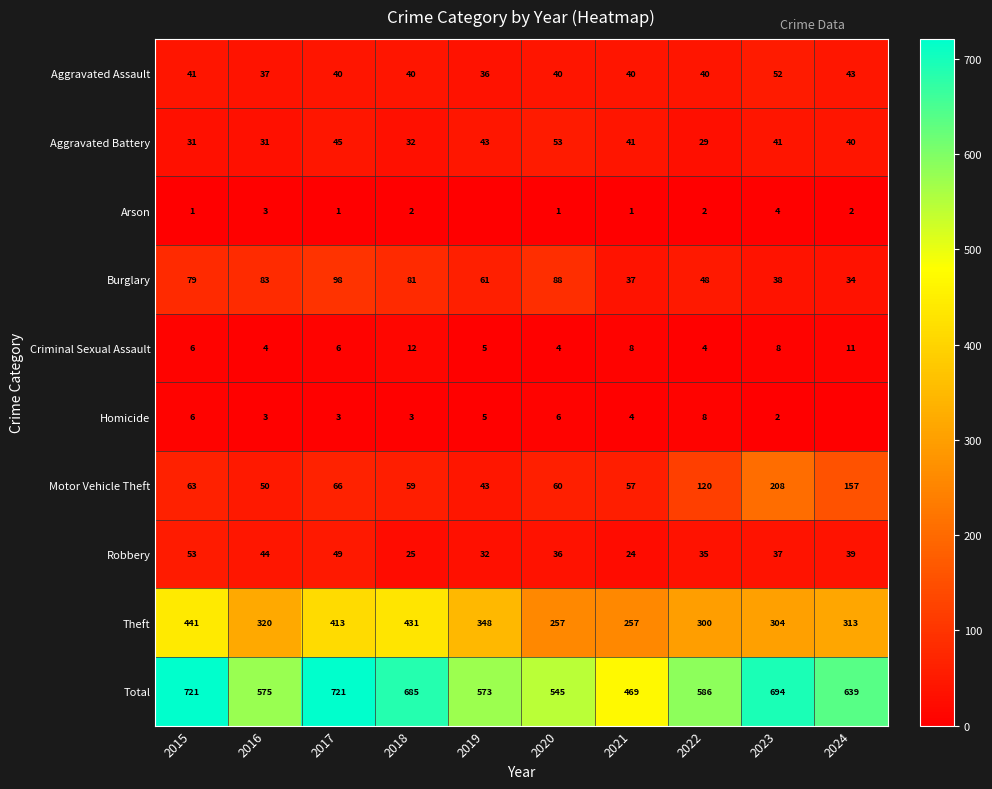

Between 2020 and 2021, which is larger?

2020